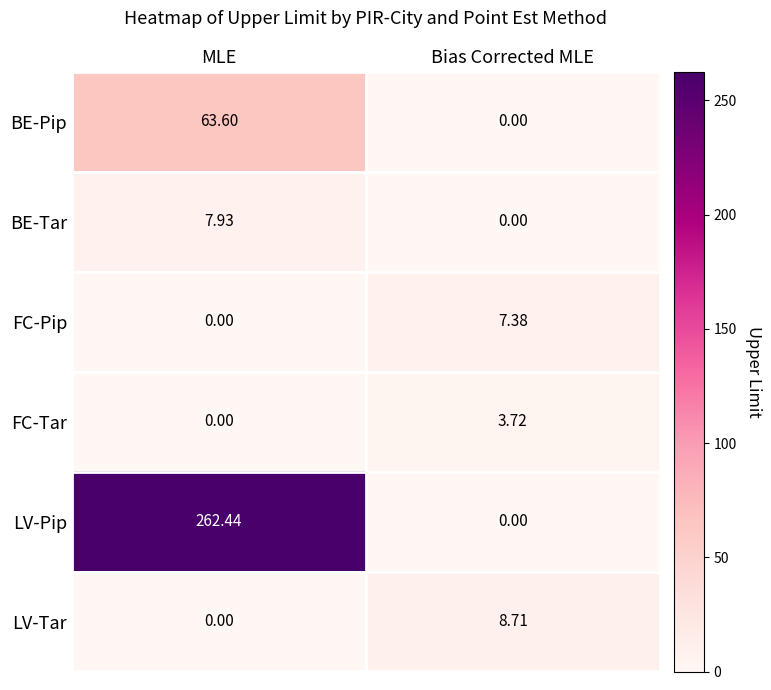

At which category is the sum across all series the highest?

MLE